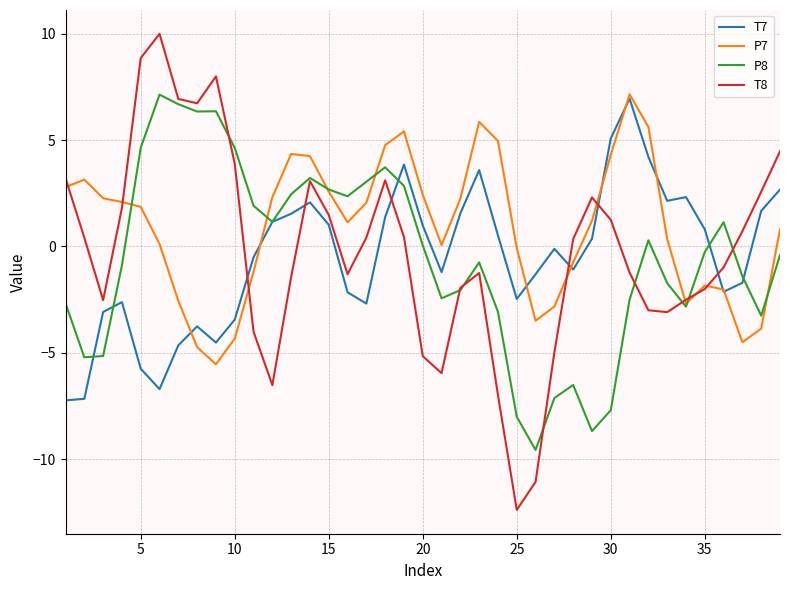

Which series has the largest total across all categories?

P7